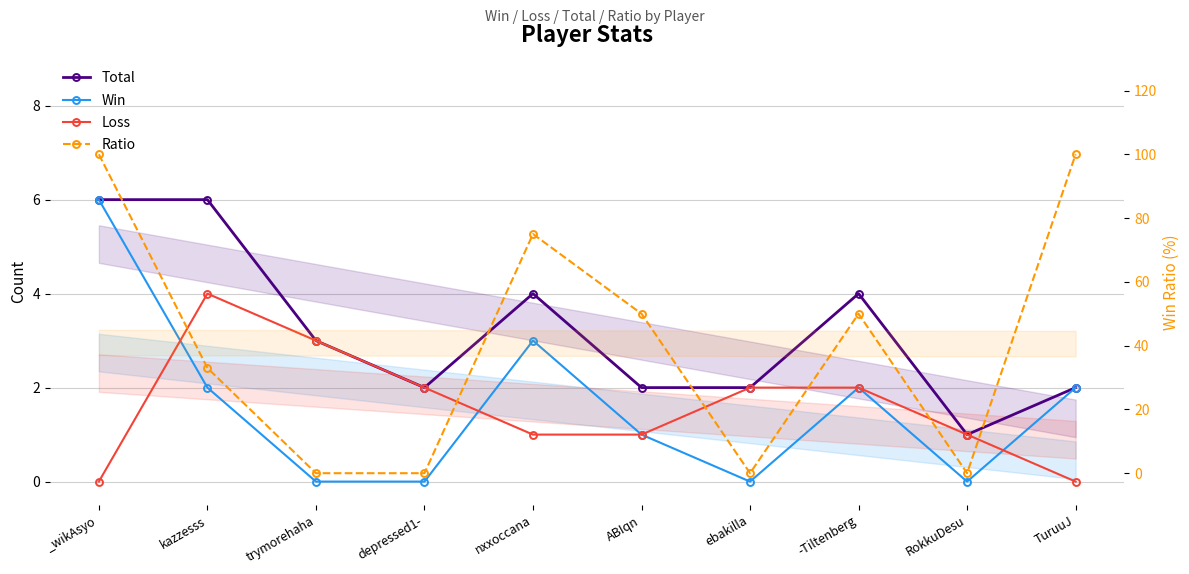

What is the average value of the Ratio series?

41